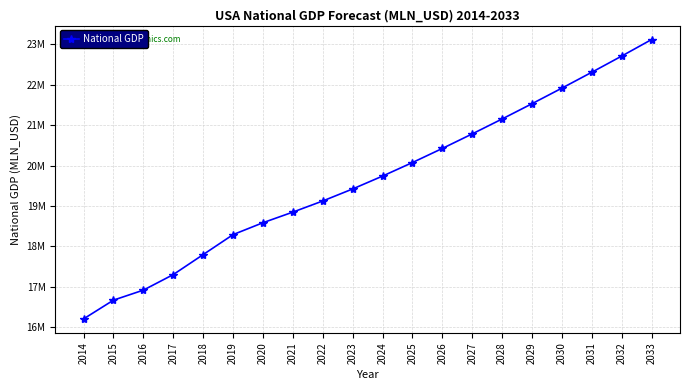

What is the greatest value displayed?

23118740.0